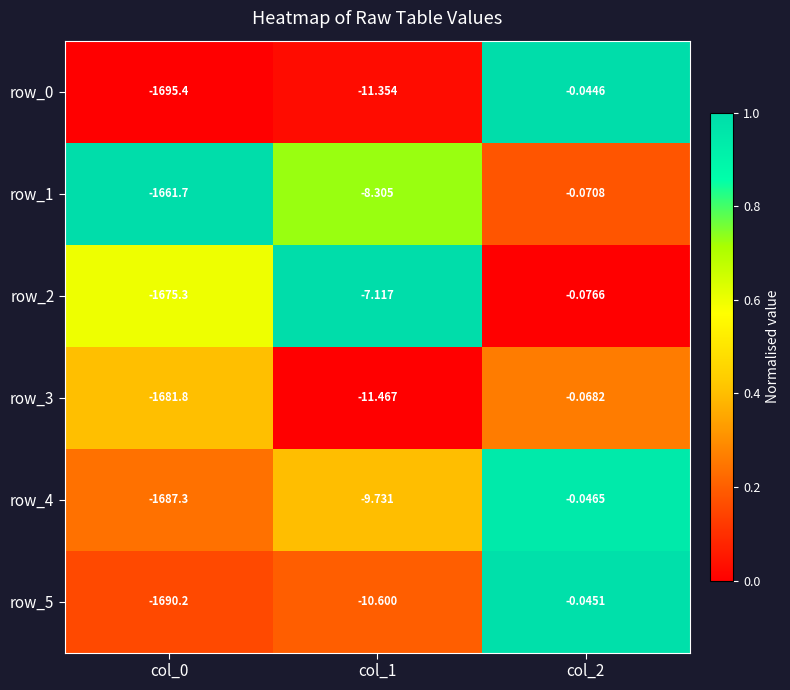

Is the value of row_0 at col_2 greater than the value of row_1 at col_1?

Yes